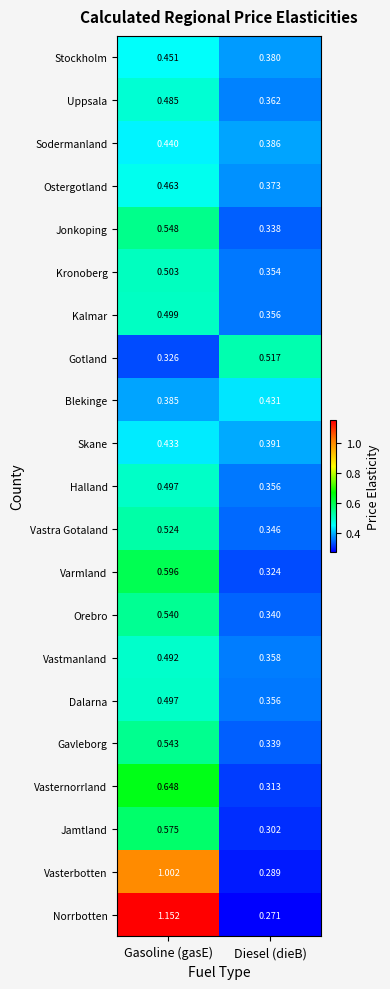

List the labels in order of Vastra Gotaland value, smallest first.

Diesel (dieB), Gasoline (gasE)